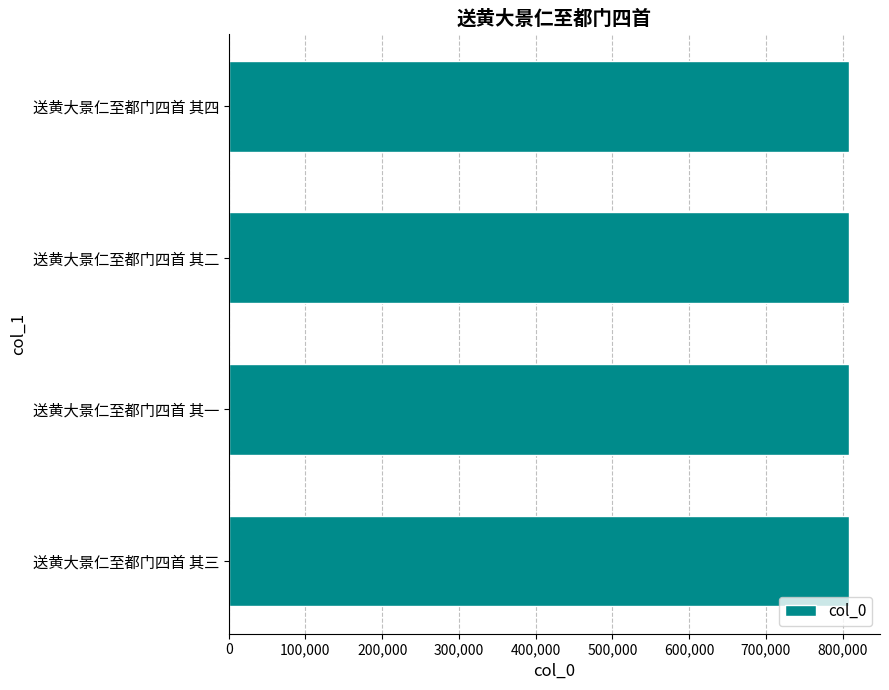

What is the smallest value displayed?

808354